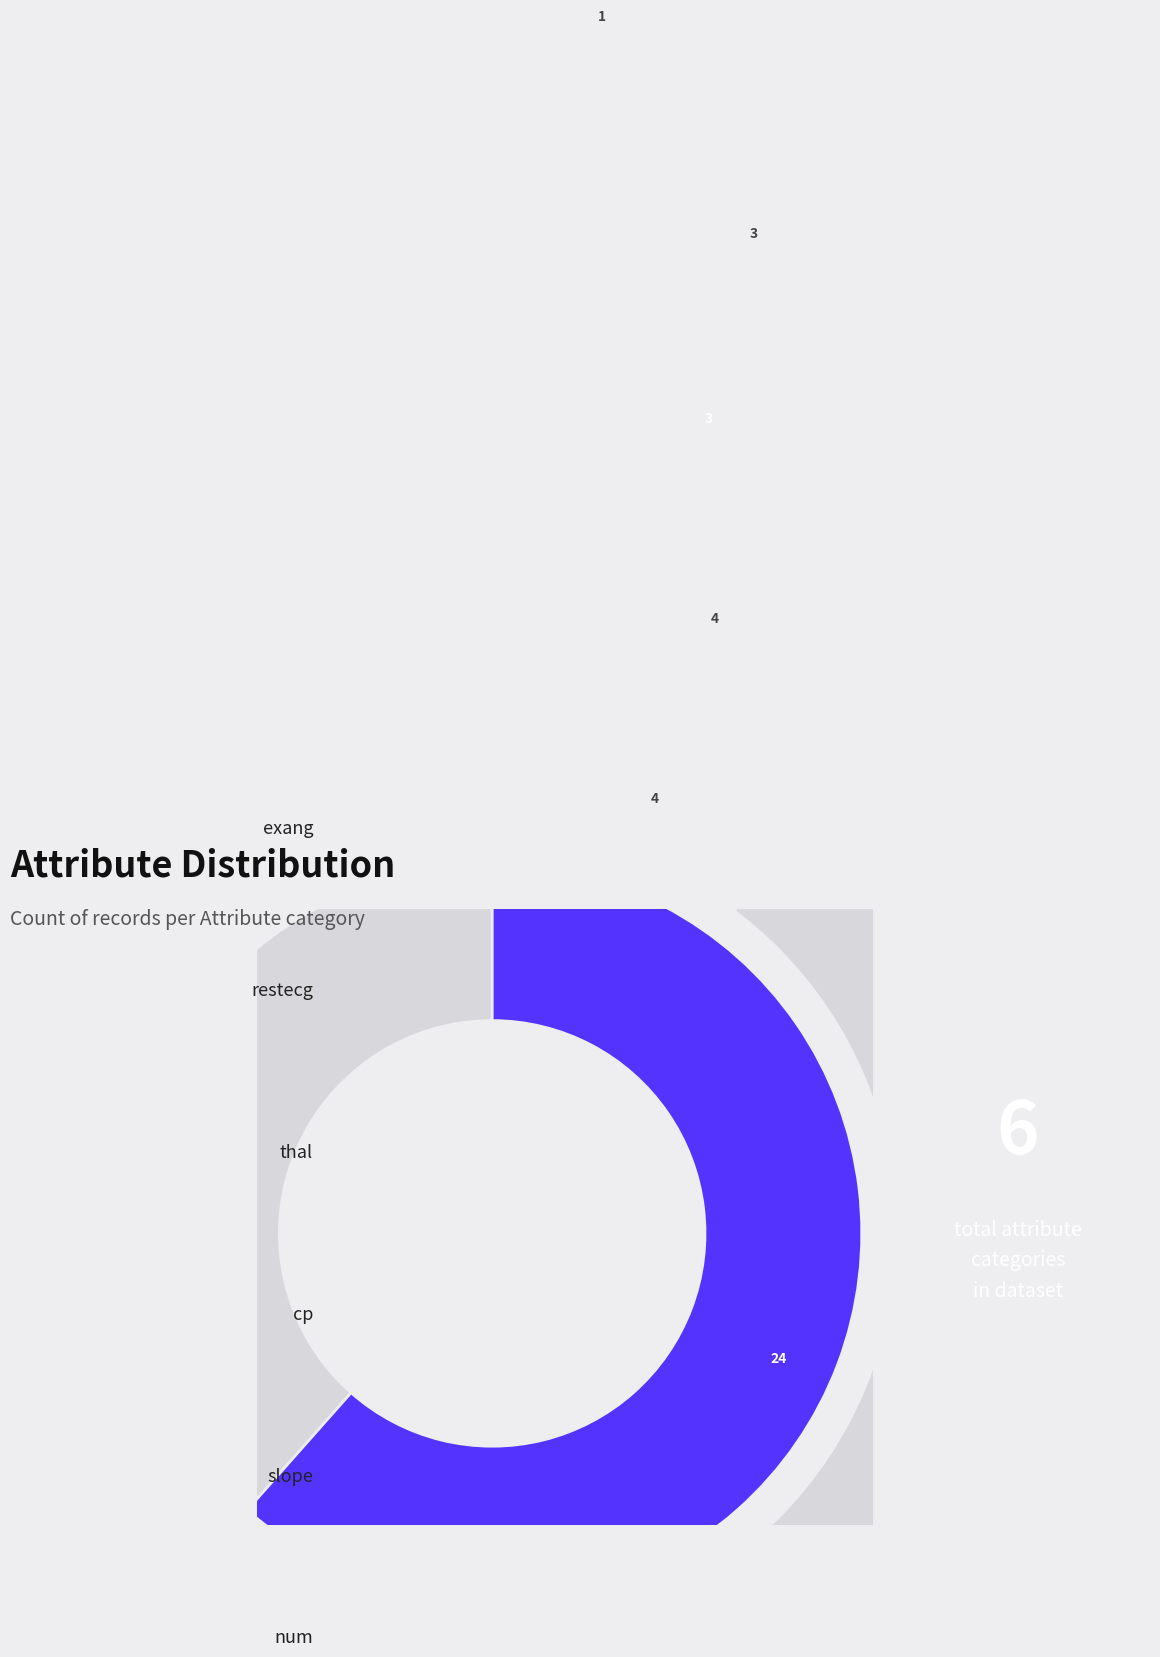

How many segments does this pie chart have?

6